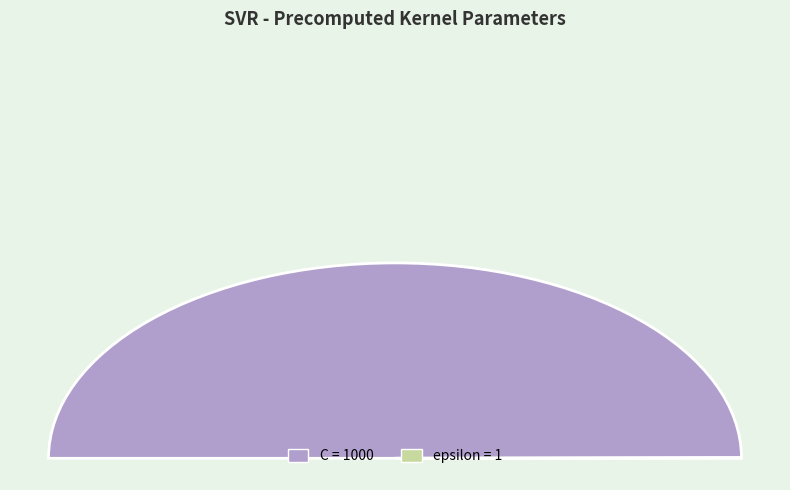

Which has a higher value, C or epsilon?

C